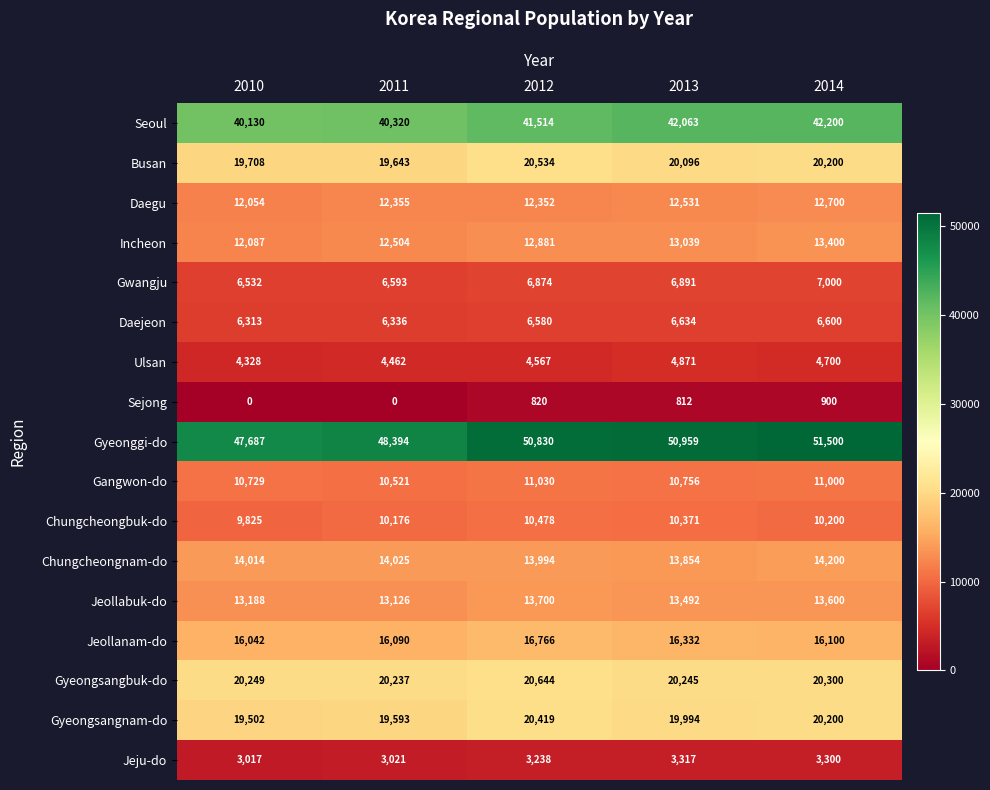

The value of Chungcheongbuk-do at 2014 is 5753. True or false?

False